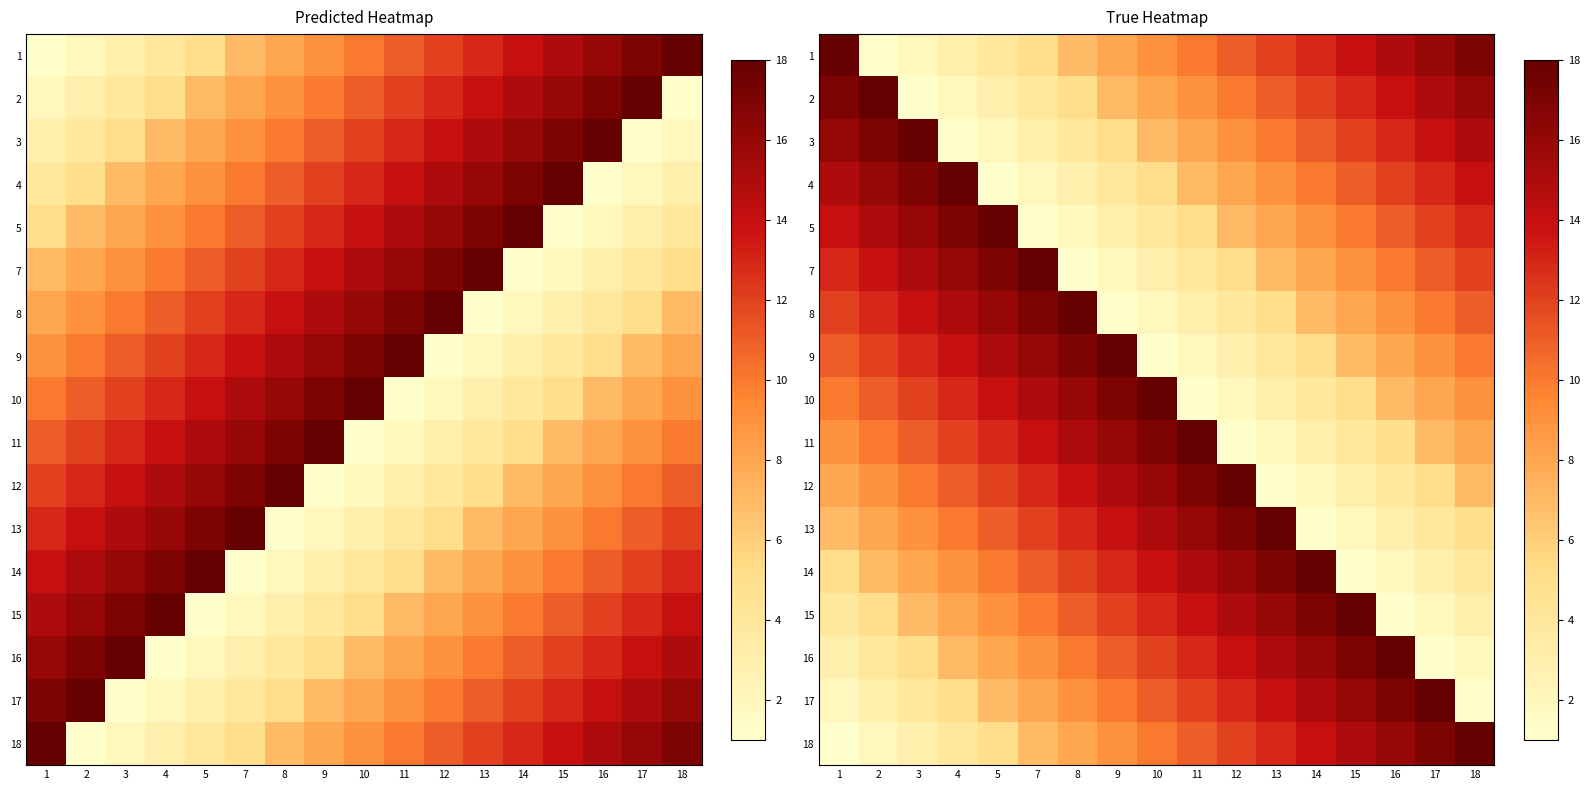

What is the difference between the 5 values at 1 and 13?

6